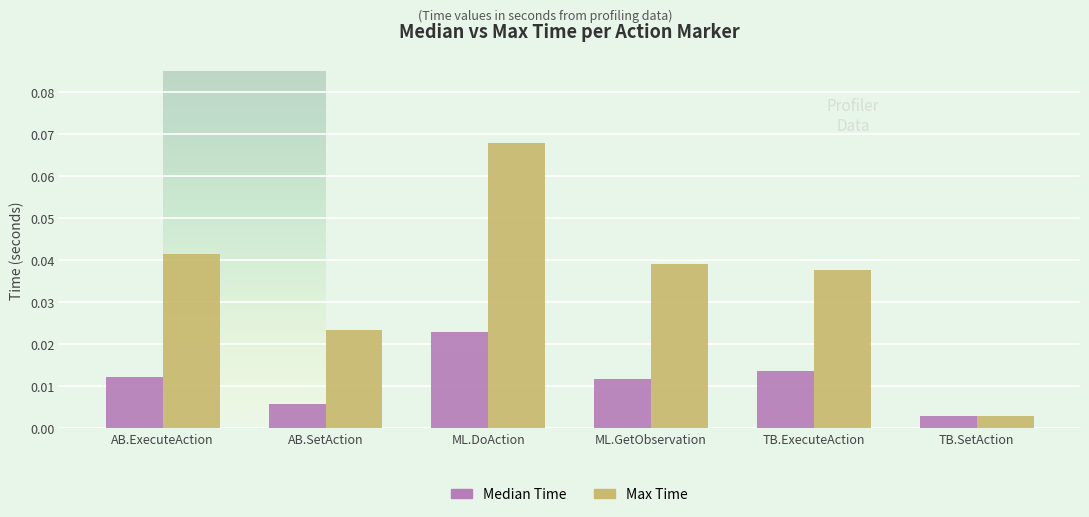

Rank the series by their maximum value, from lowest to highest.

Median Time, Max Time